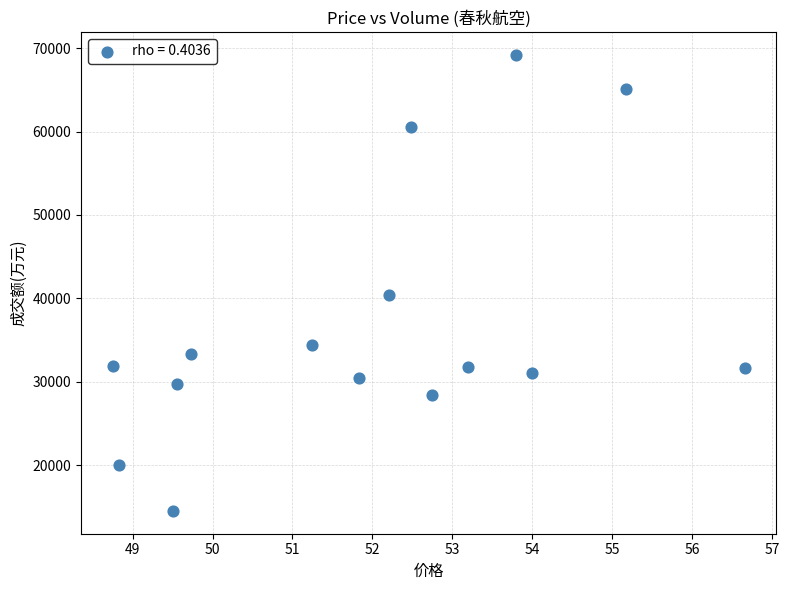

What Y value in the scatter plot is closest to 41866?

40460